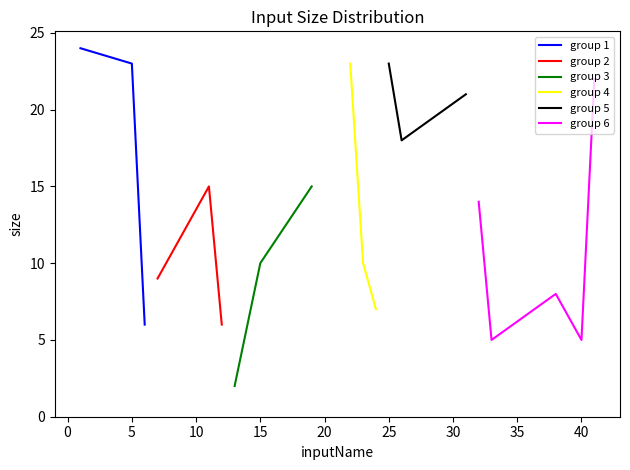

What is the ratio of the value at 19 to the value at 38?

1.9